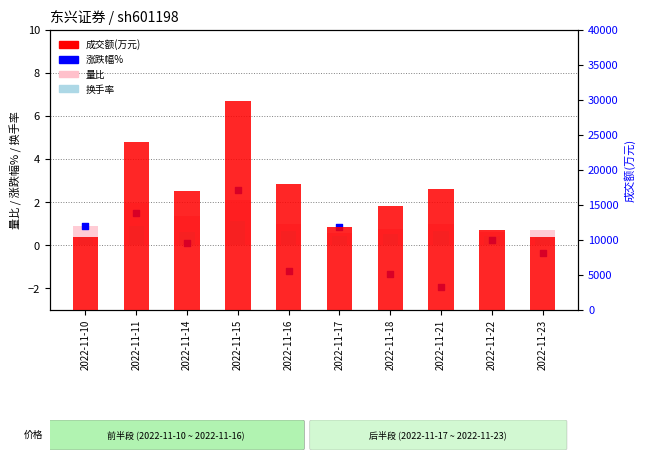

Which series contains the lowest Y value?

涨跌幅%